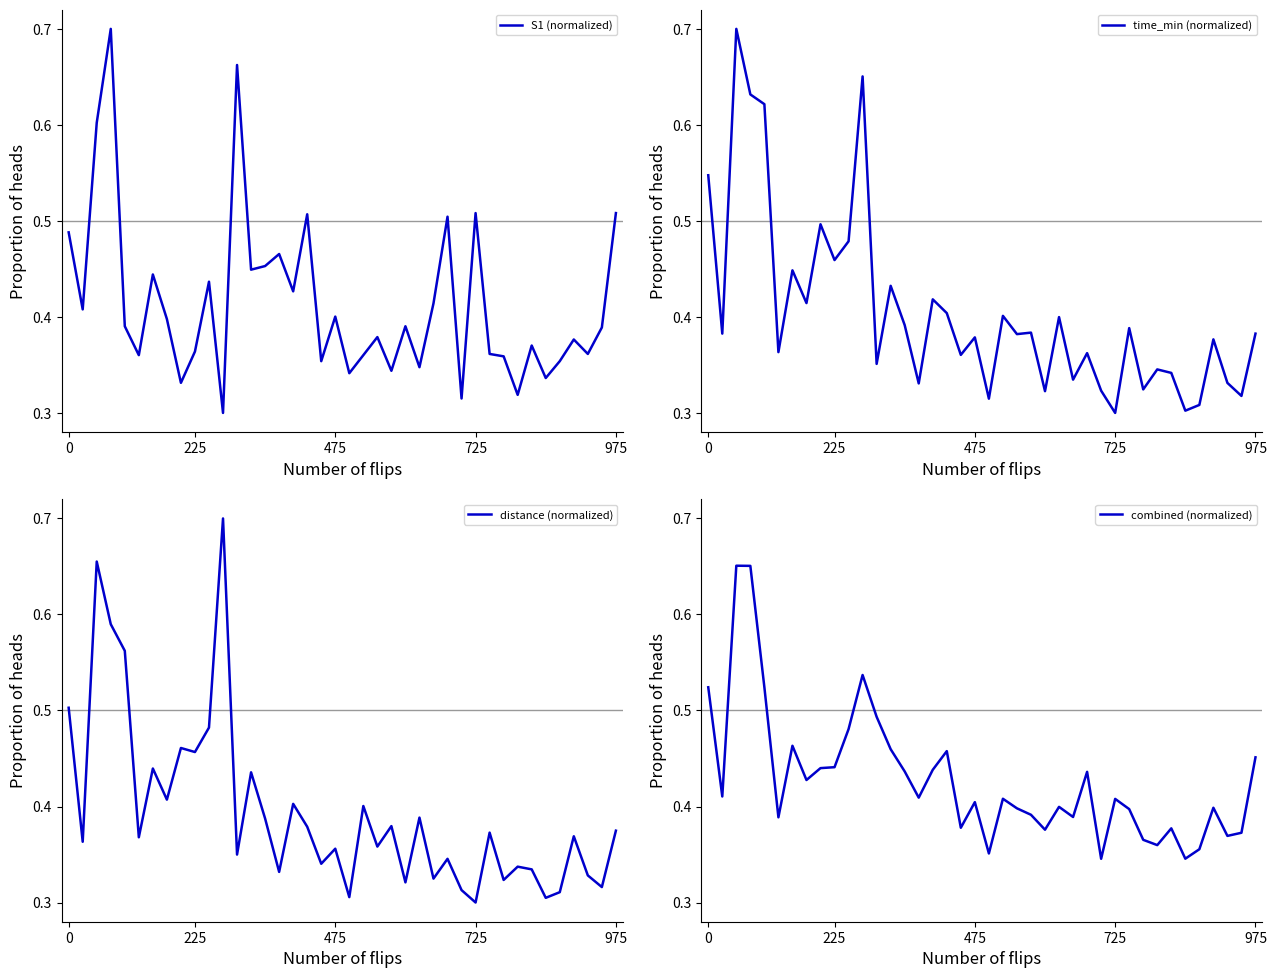

In time_min (normalized), how many points are higher than both neighbors (excluding endpoints)?

14